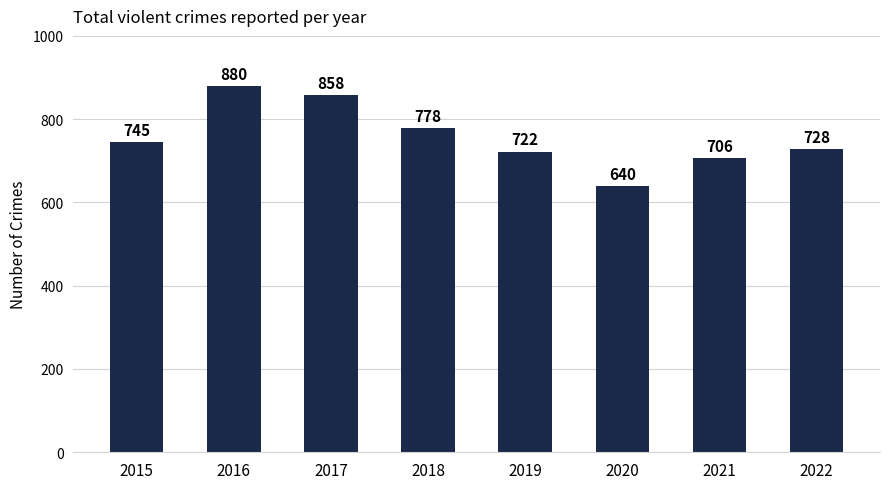

What is the smallest value displayed?

640